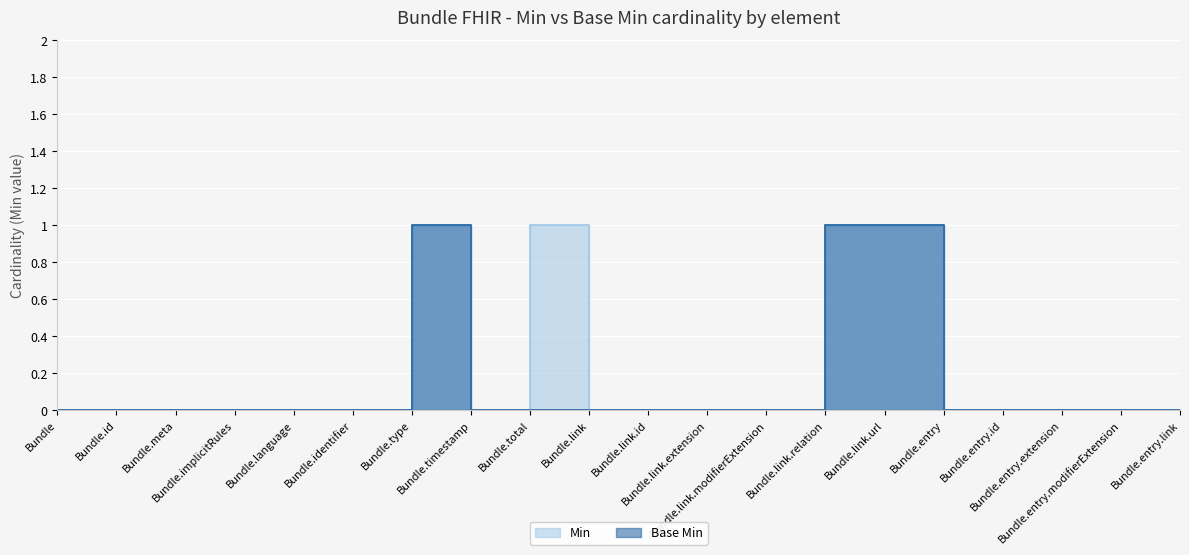

Reading left to right, transcribe all the data shown in this chart.

Min: 0	0	0	0	0	0	1	0	1	0	0	0	0	1	1	0	0	0	0	0
Base Min: 0	0	0	0	0	0	1	0	0	0	0	0	0	1	1	0	0	0	0	0